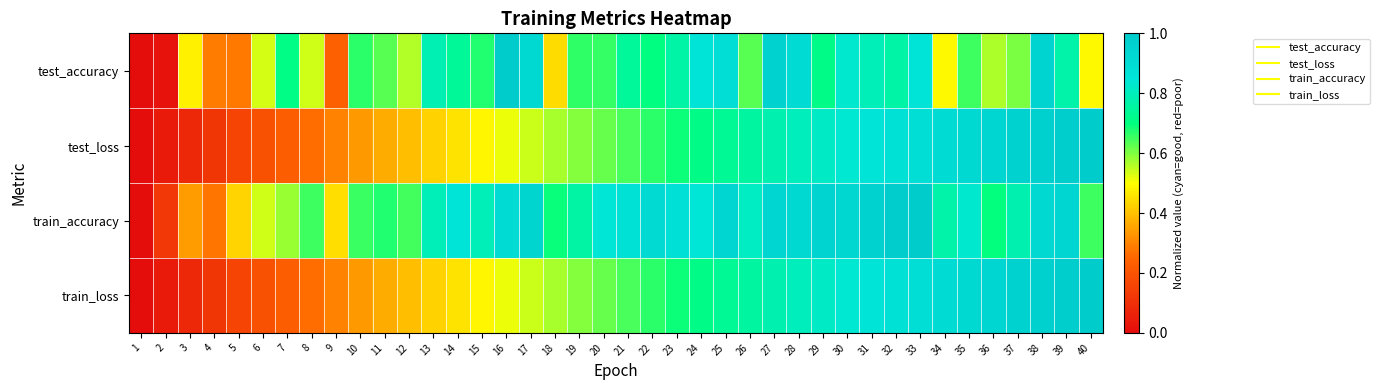

At 31, list the series in order from smallest to largest.

test_accuracy, test_loss, train_loss, train_accuracy